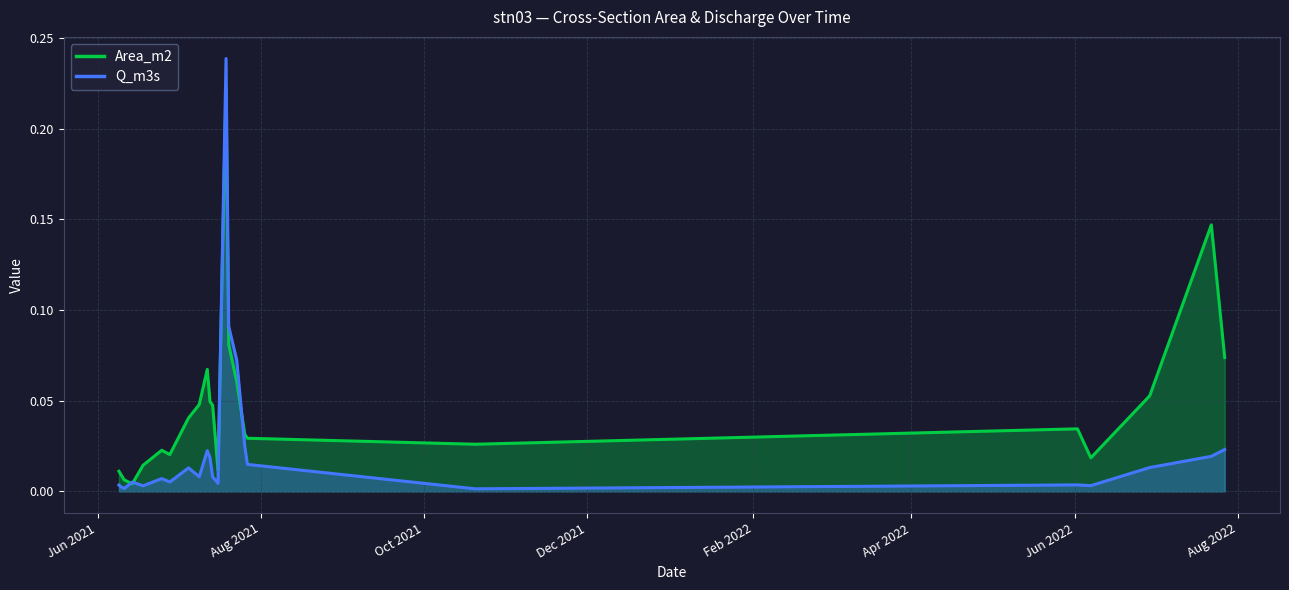

Between which two adjacent categories do Area_m2 and Q_m3s first intersect?

2021-06-11 and 2021-06-14